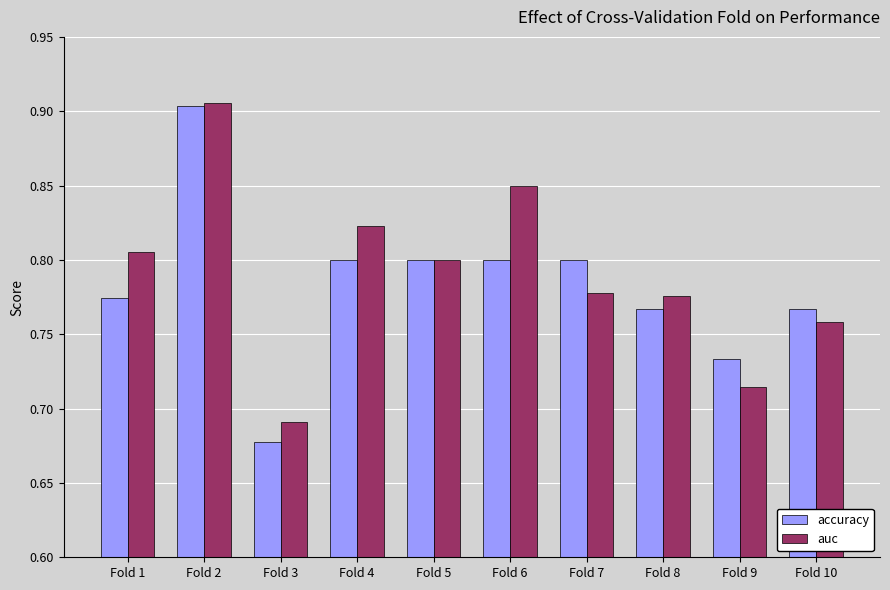

Where is auc nearest to the value 0?

Fold 3